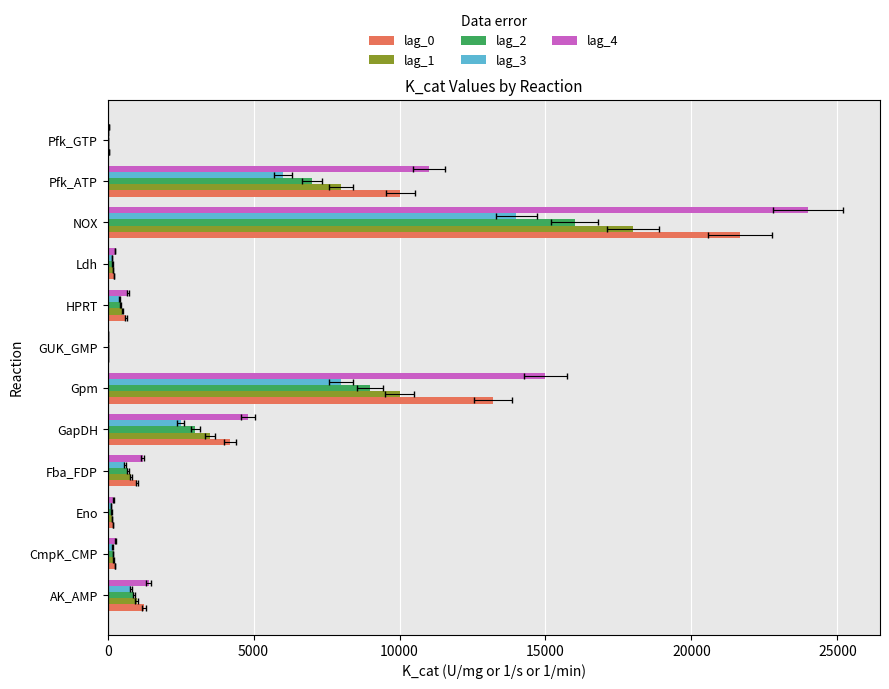

The value of lag_3 at Fba_FDP is 994.0. True or false?

False